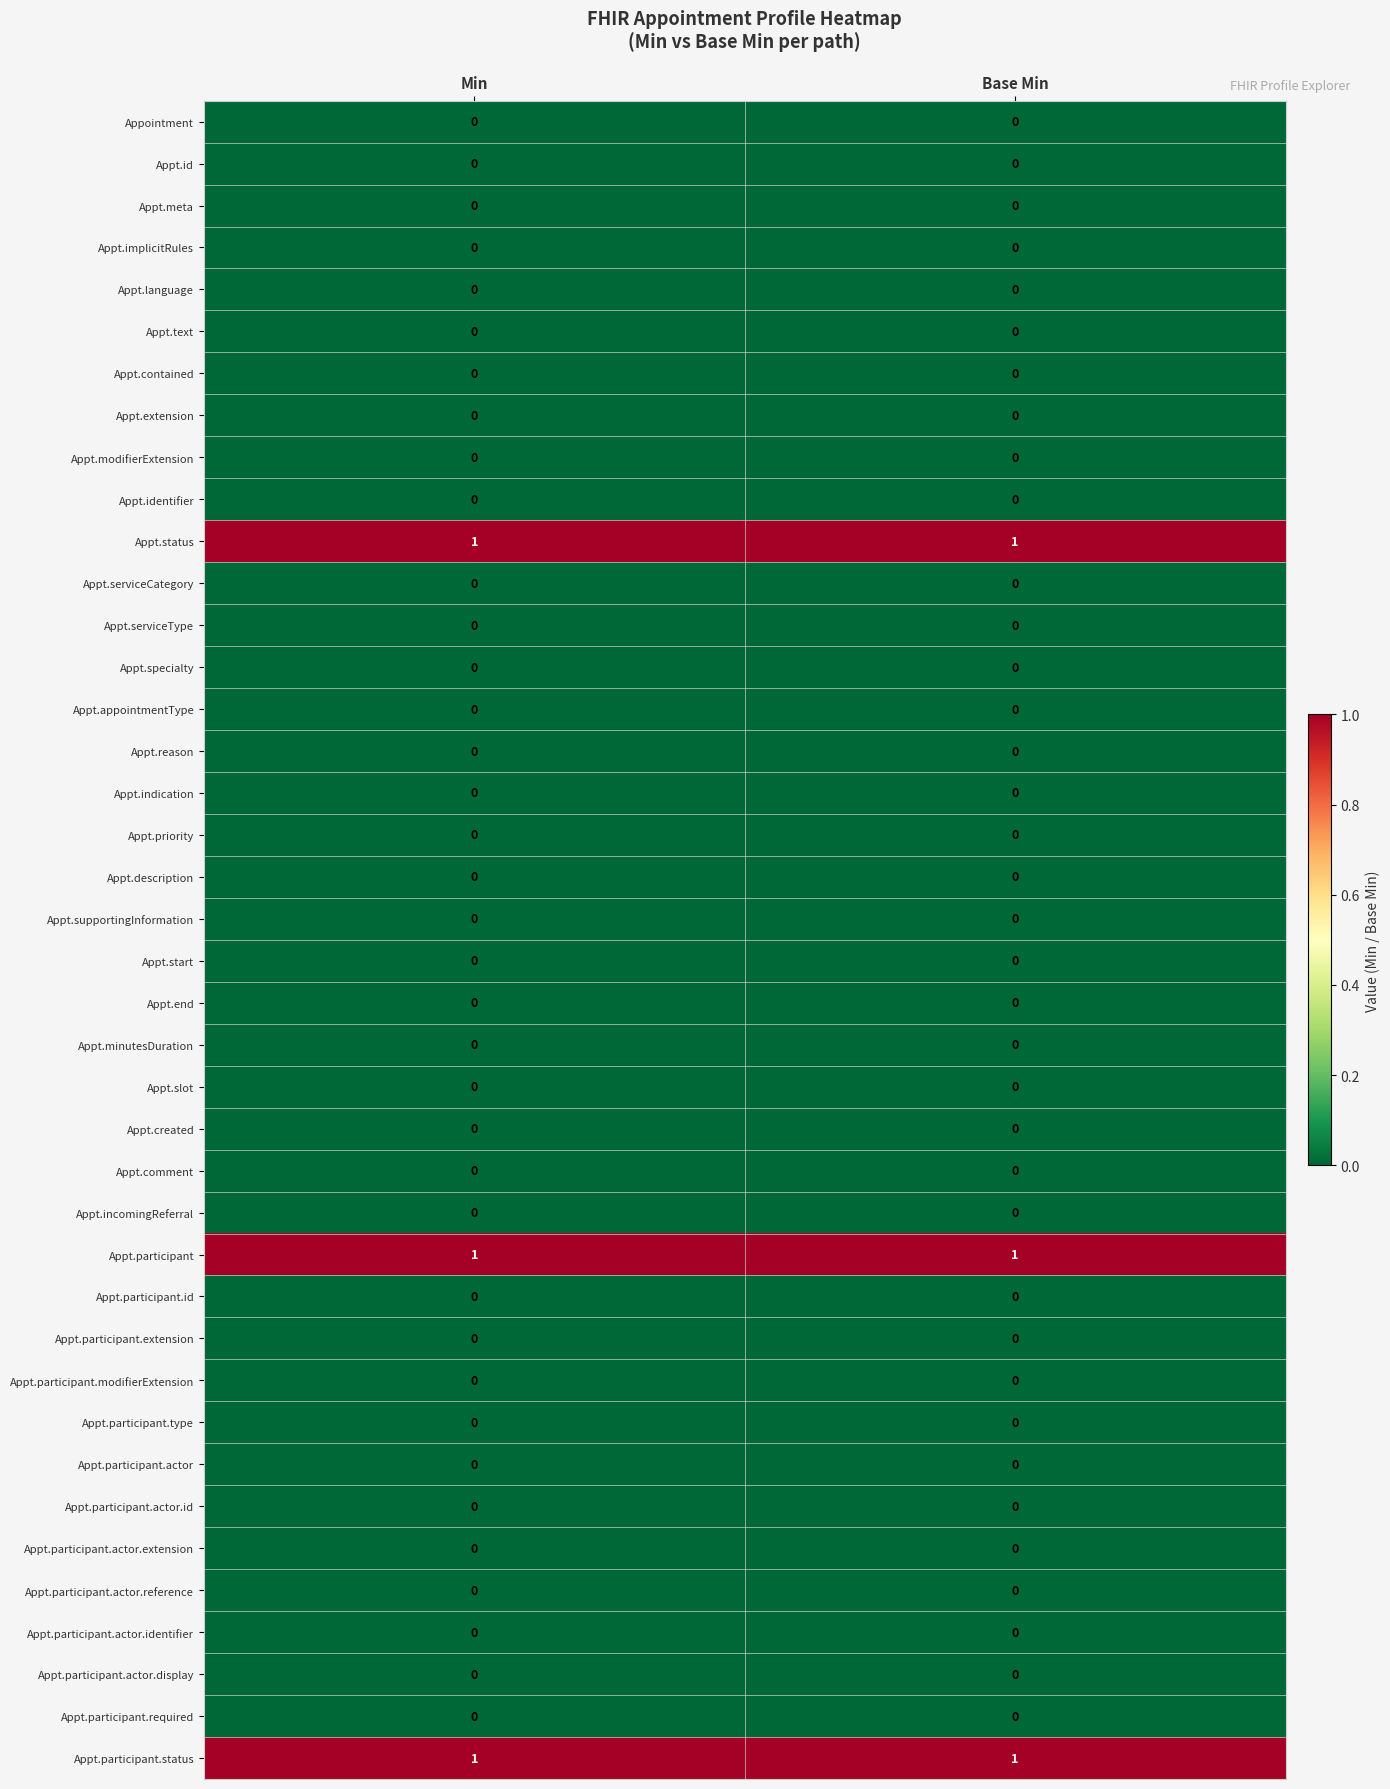

What is the total value across all series at Base Min?

3